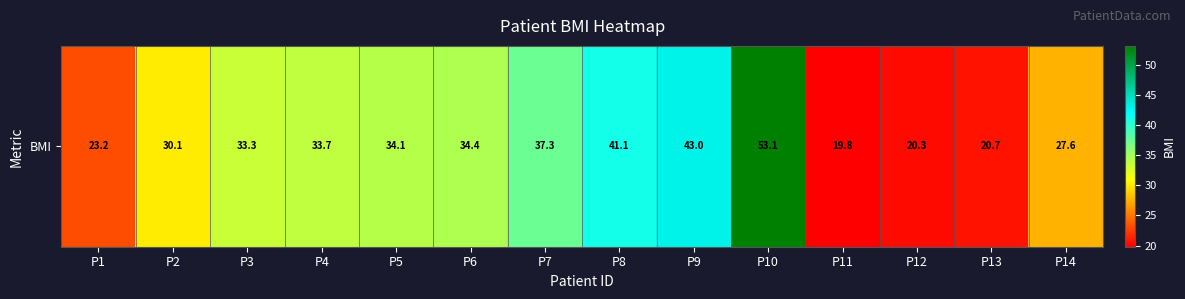

At which label is the value closest to 36?

P7